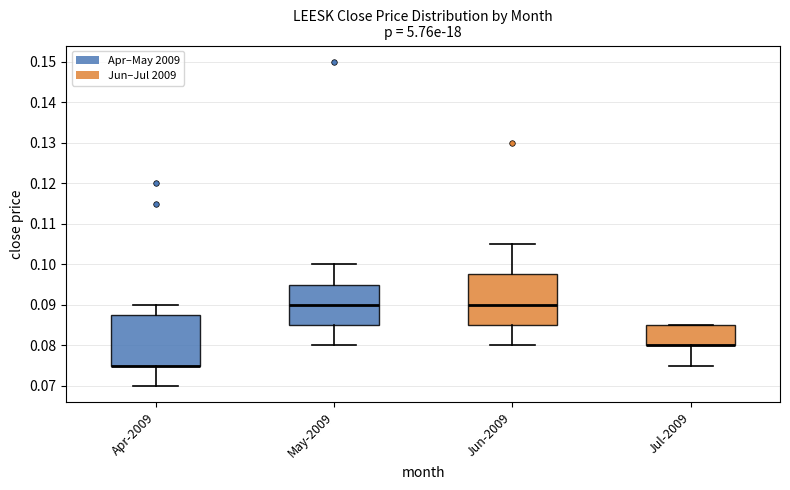

Reading left to right, transcribe this box plot: for each box, give where its median line is, the range the box spans, and where its two whiskers end, as read against the y-axis. The values are not printed on the chart, so give them approximately, as read against the axis.

Apr-2009: median 0.075 (drawn on the box's lower edge), box 0.075 to 0.088, whiskers 0.070 to 0.090
May-2009: median 0.090, box 0.085 to 0.095, whiskers 0.080 to 0.100
Jun-2009: median 0.090, box 0.085 to 0.098, whiskers 0.080 to 0.105
Jul-2009: median 0.080 (drawn on the box's lower edge), box 0.080 to 0.085, whiskers 0.075 to 0.085